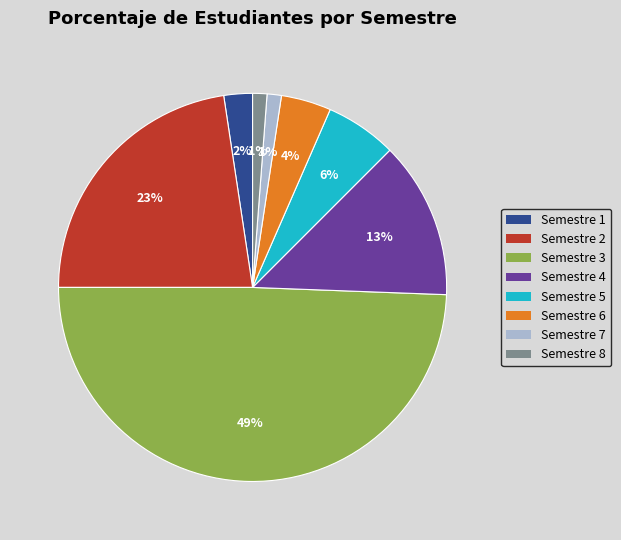

Which category has the biggest portion of the pie?

Semestre 3